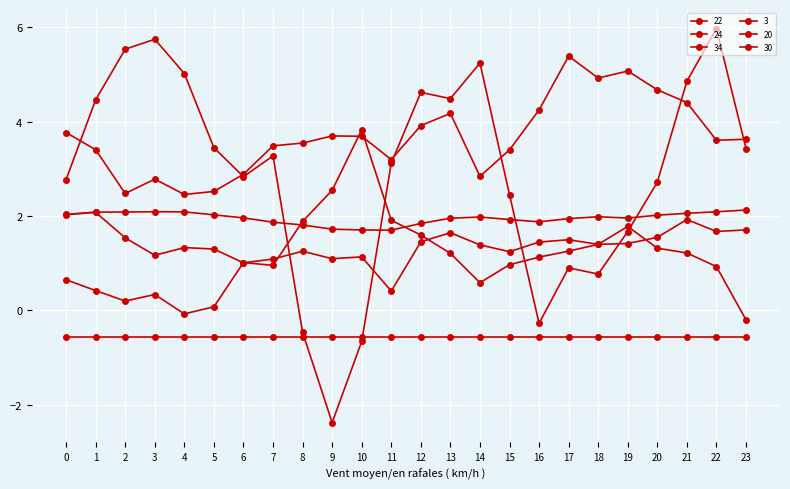

The 22 series shows 2.0 at 4. True or false?

False